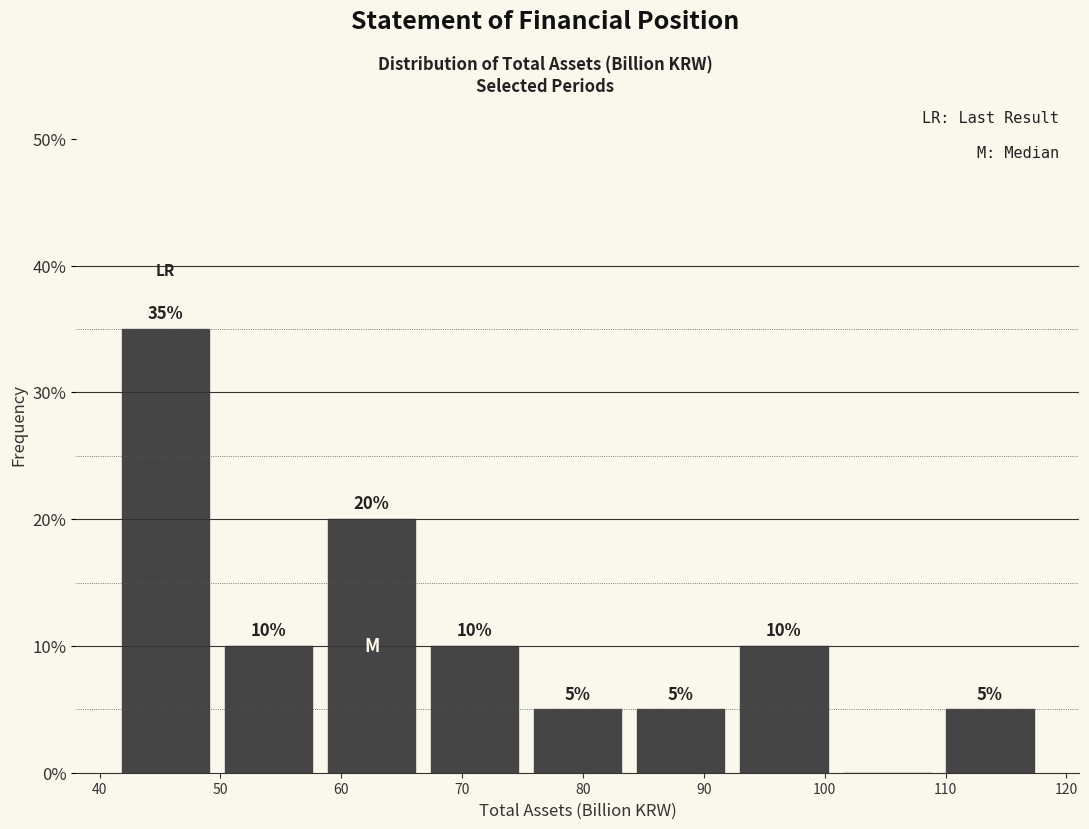

Over which range of the x-axis is the bar tallest?

41 to 50